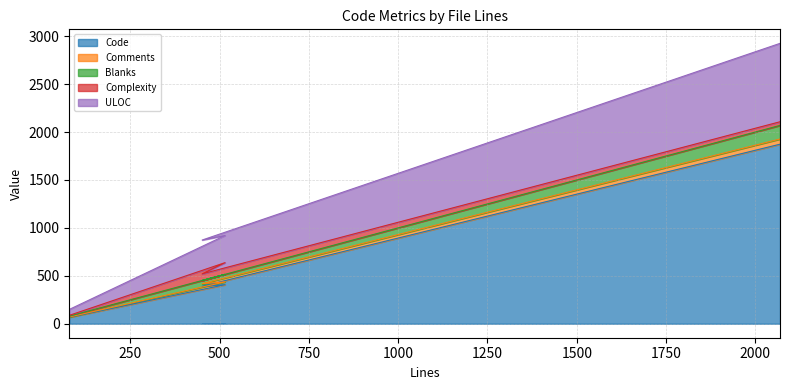

What is the total value across all series at 2069?

2925